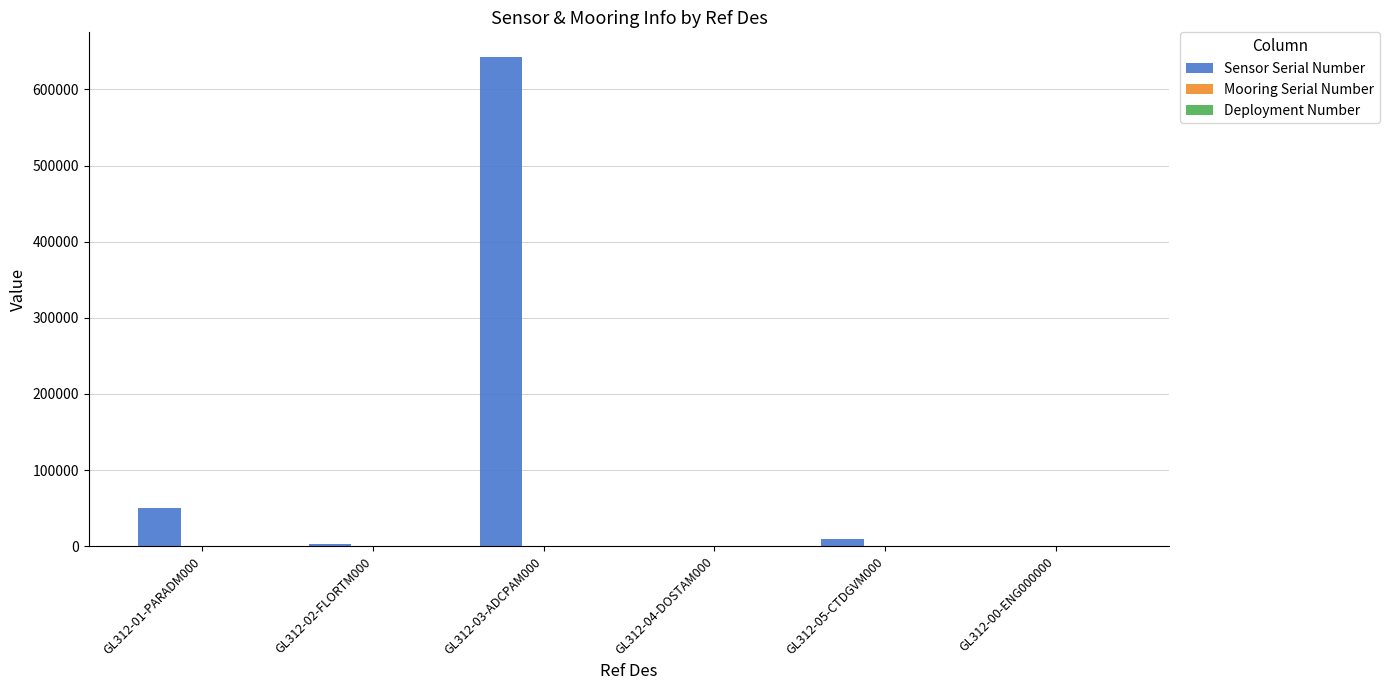

Which category has the highest value across all series?

GL312-03-ADCPAM000